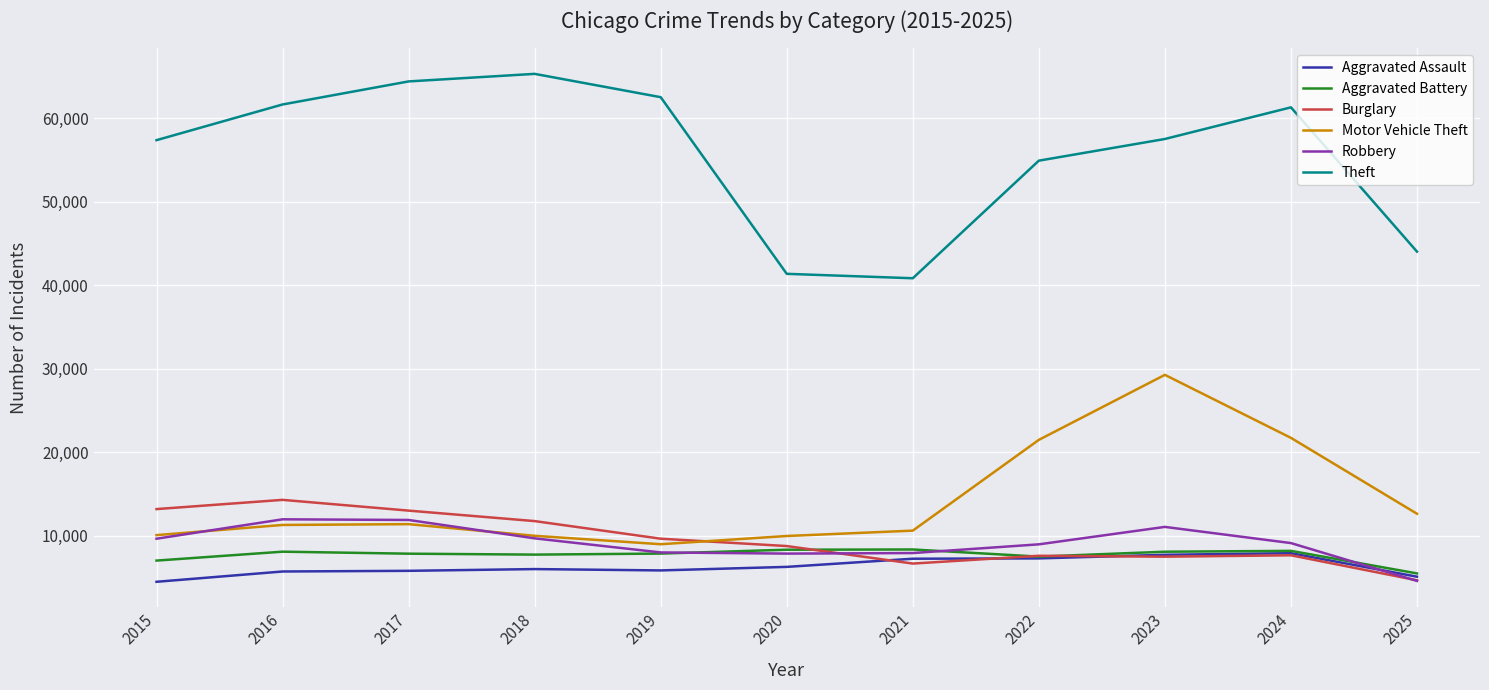

At how many categories does at least one series exceed 35946?

11